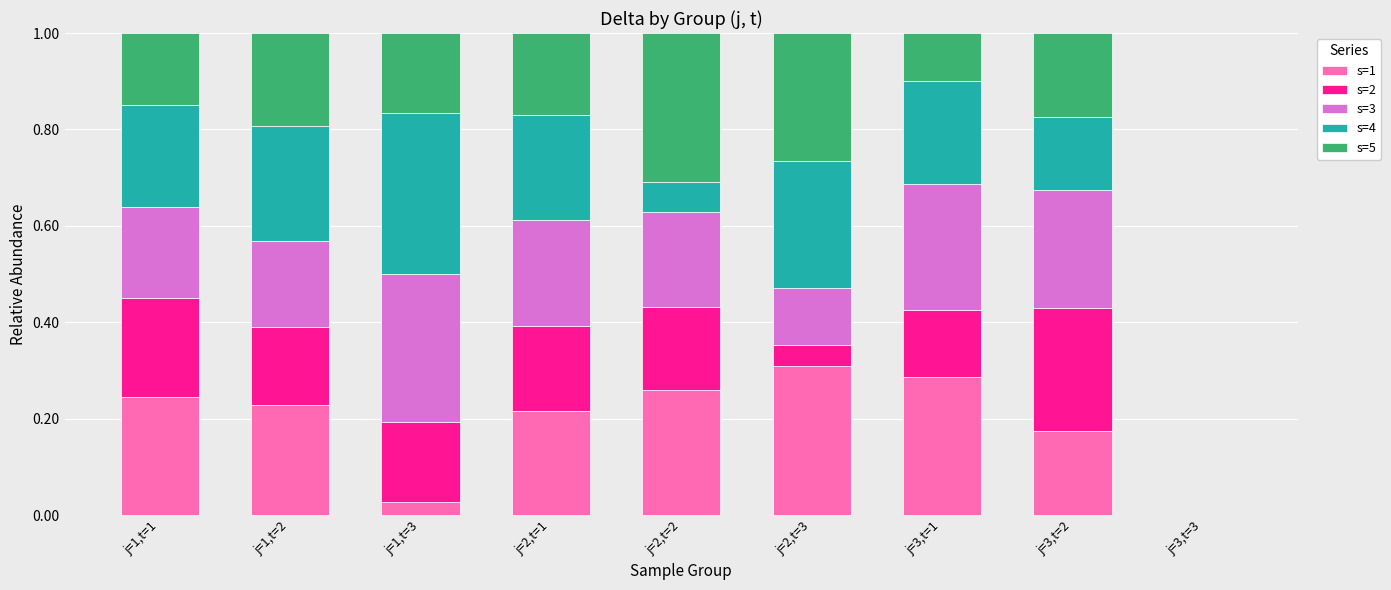

At which label does s=1 reach its peak?

j=2,t=3